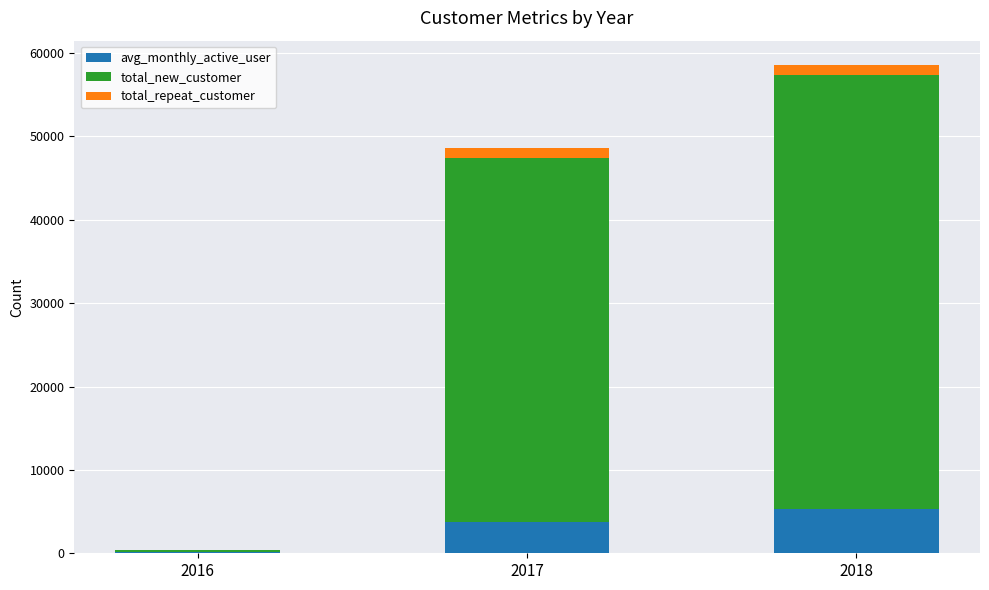

Reading left to right, transcribe the values for avg_monthly_active_user.

2016=108	2017=3694	2018=5338